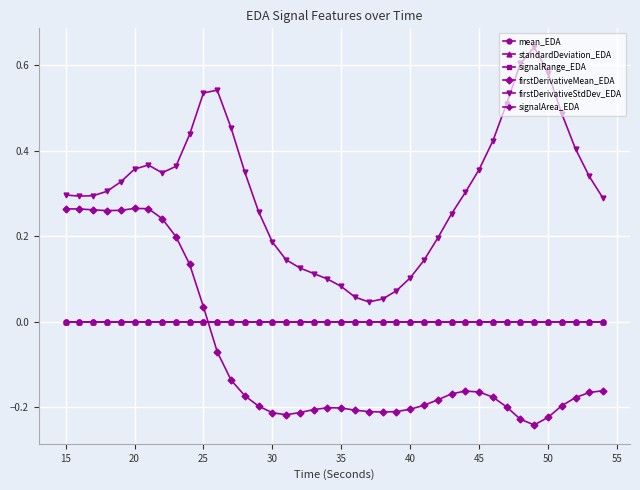

What is the minimum value shown in the chart?

-0.2